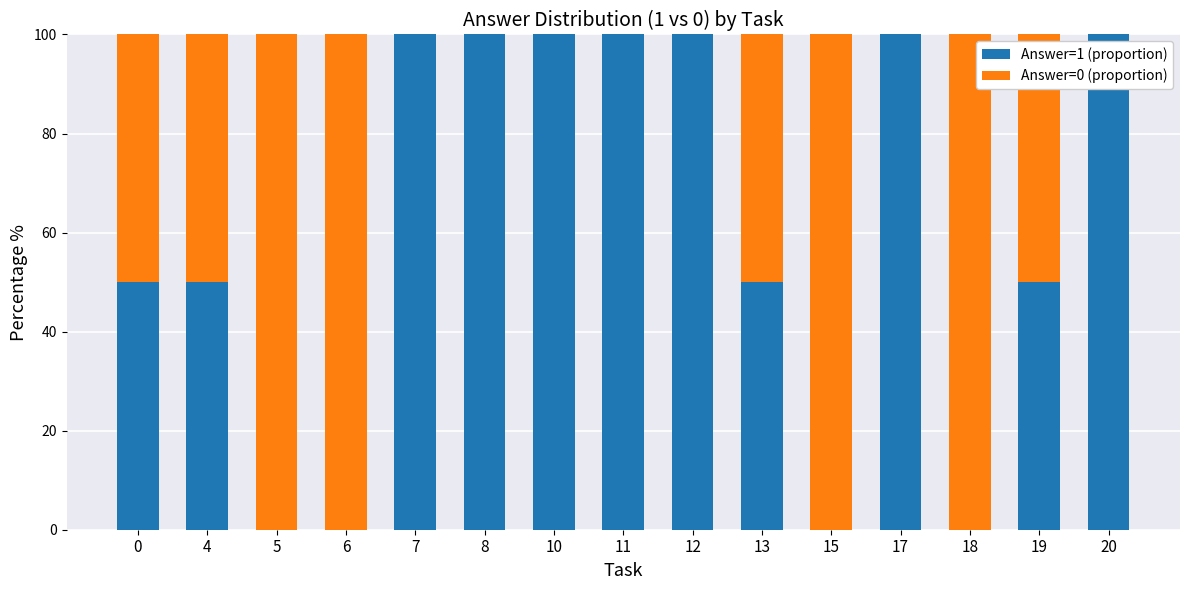

True or false: Answer=1 (proportion) has a value of 81 at 13.

False